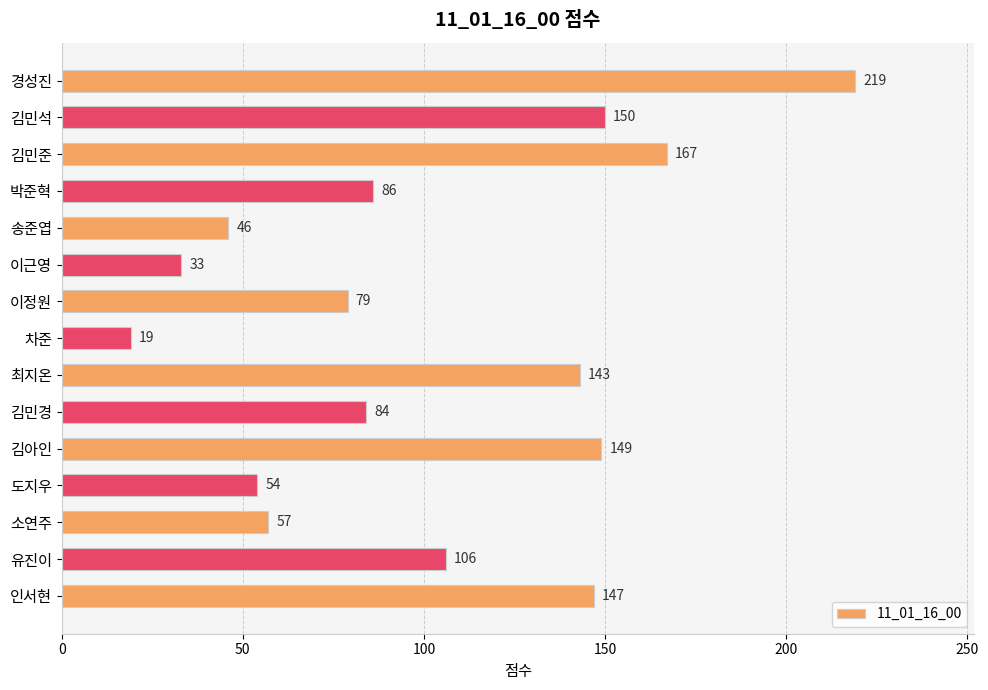

What is the change in value from 경성진 to 김민준?

-52